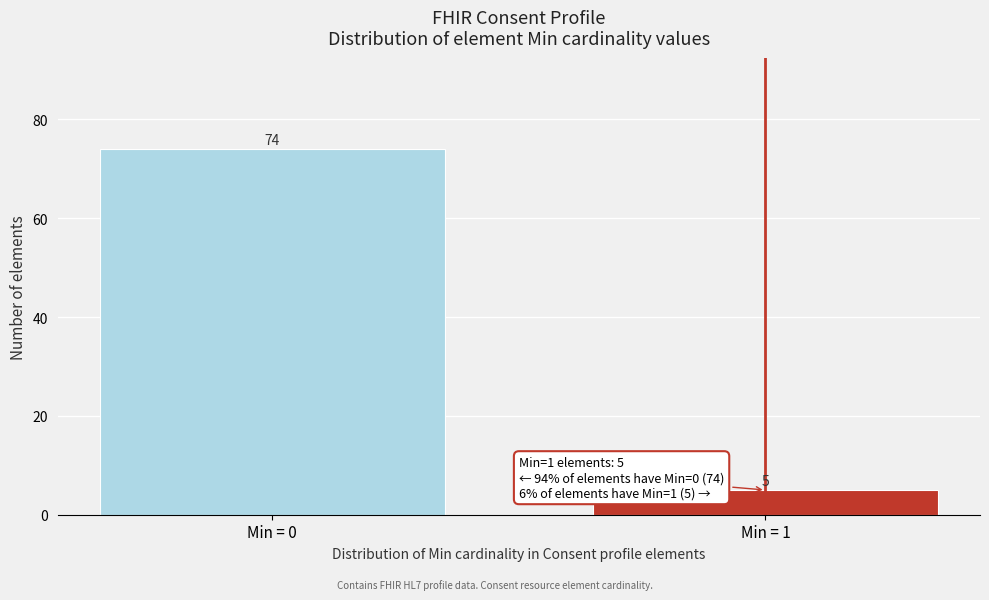

Reading left to right, list all the values displayed in this chart.

74	5